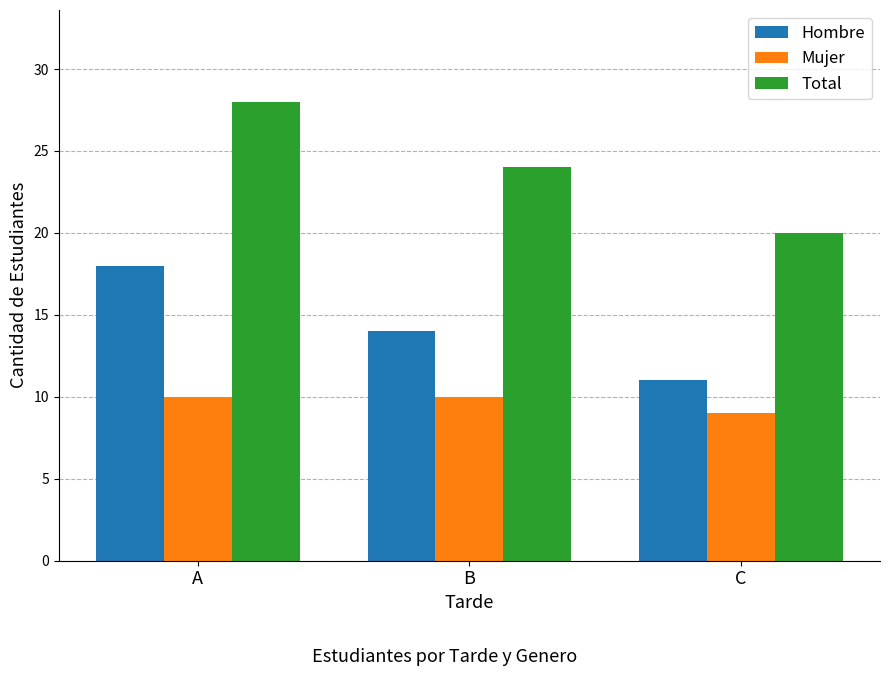

Is it true that Hombre equals 18 at A?

True